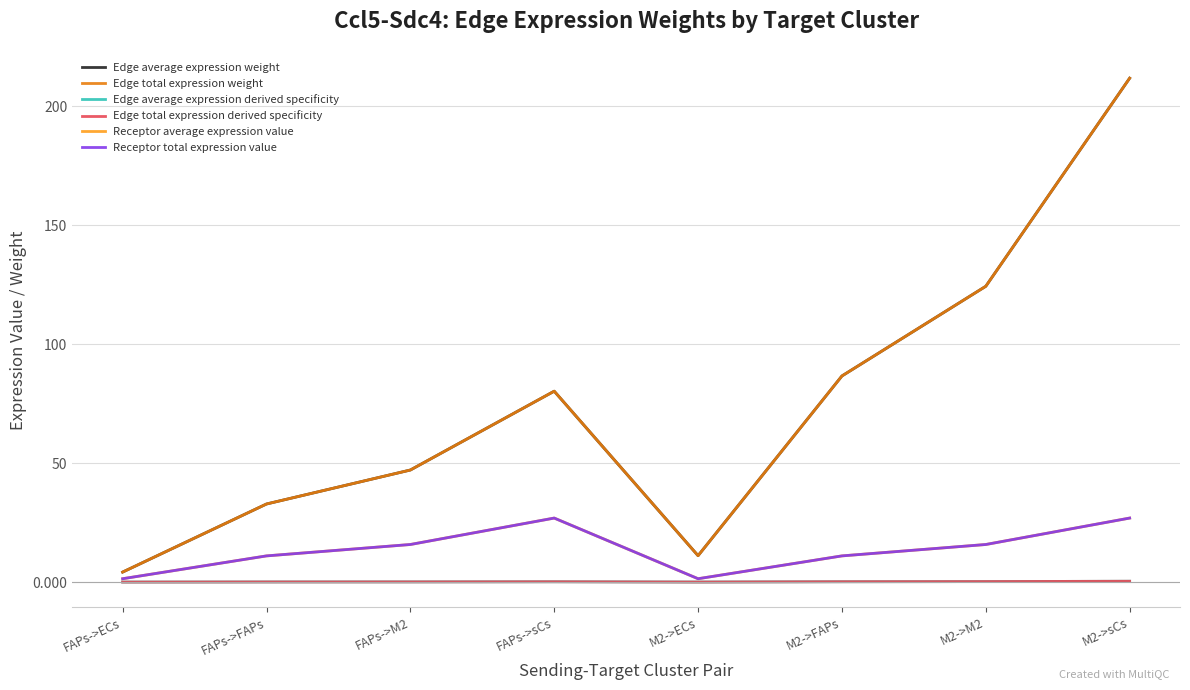

Reading left to right, extract all data points from this chart.

Edge average expression weight: 4.2	32.8	47.1	80.2	11.1	86.6	124.3	211.8
Edge total expression weight: 4.2	32.8	47.1	80.2	11.1	86.6	124.3	211.8
Edge average expression derived specificity: 0.0	0.1	0.1	0.1	0.0	0.1	0.2	0.4
Edge total expression derived specificity: 0.0	0.1	0.1	0.1	0.0	0.1	0.2	0.4
Receptor average expression value: 1.4	11.0	15.8	26.9	1.4	11.0	15.8	26.9
Receptor total expression value: 1.4	11.0	15.8	26.9	1.4	11.0	15.8	26.9